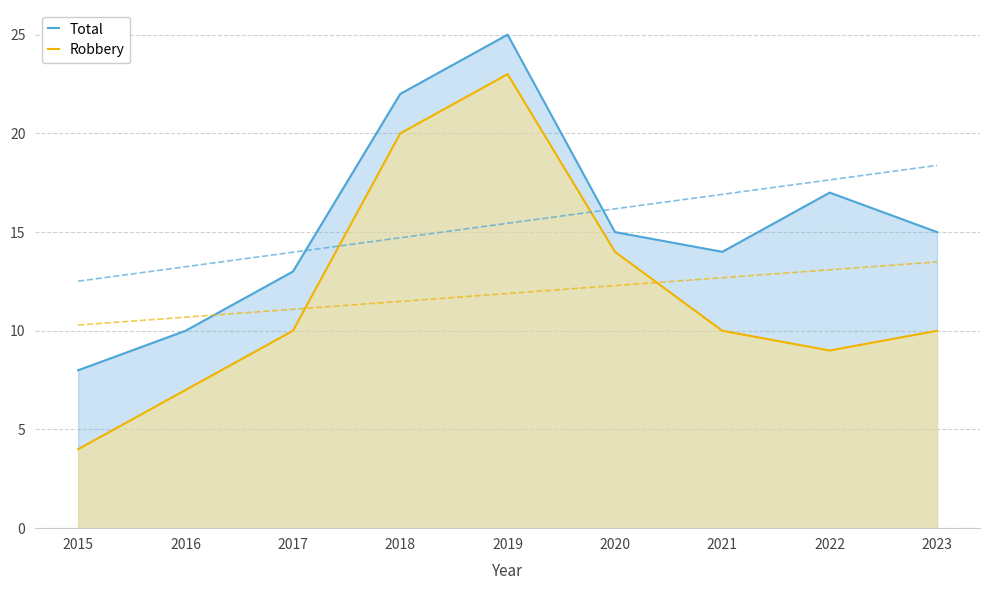

Reading right to left, what are all the values shown in this chart?

Total: 2023=15	2022=17	2021=14	2020=15	2019=25	2018=22	2017=13	2016=10	2015=8
Robbery: 2023=10	2022=9	2021=10	2020=14	2019=23	2018=20	2017=10	2016=7	2015=4